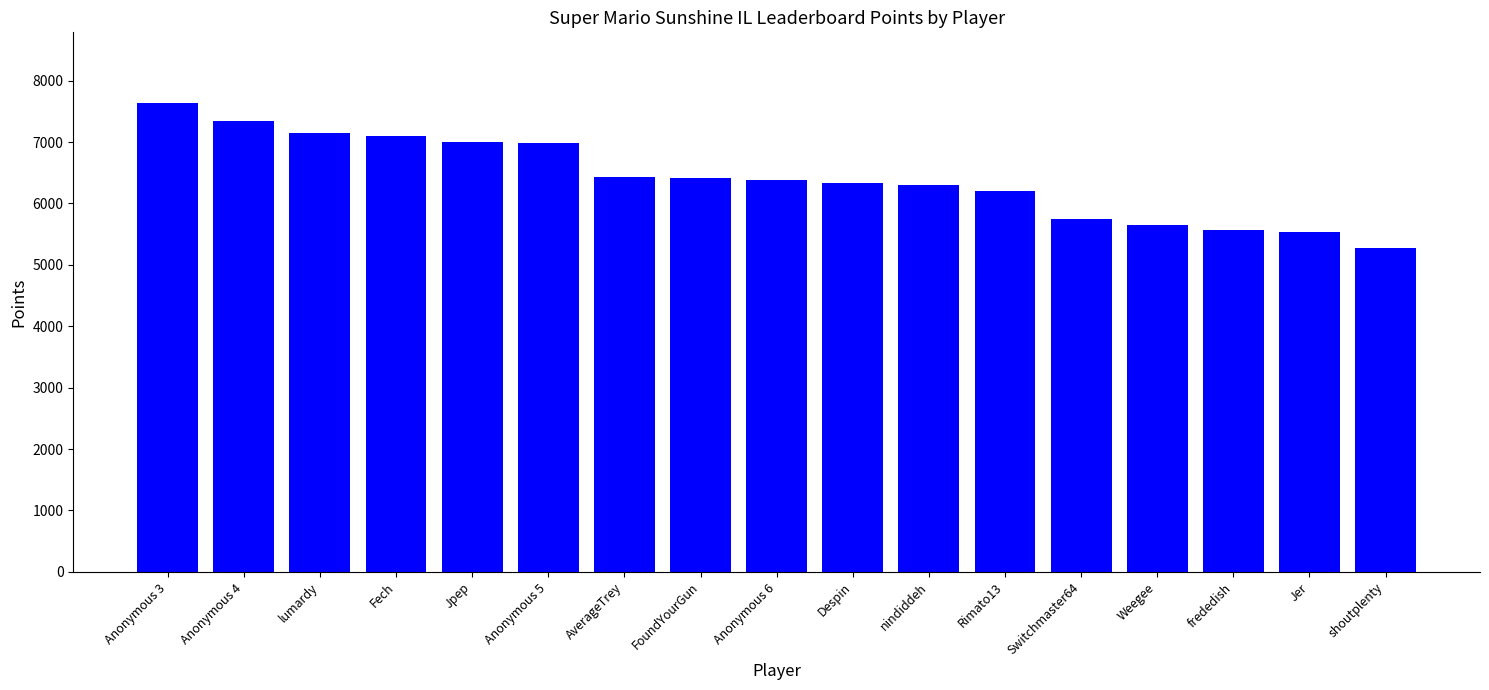

Between Anonymous 6 and lumardy, which is larger?

lumardy